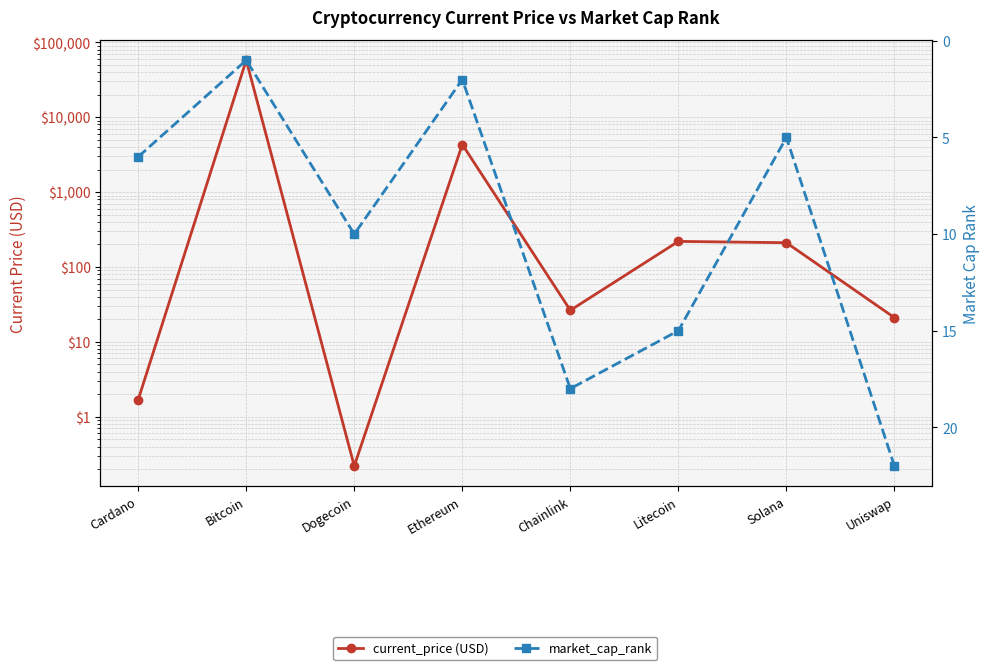

What is the value of the market_cap_rank point at the 7th from the left?

5.0